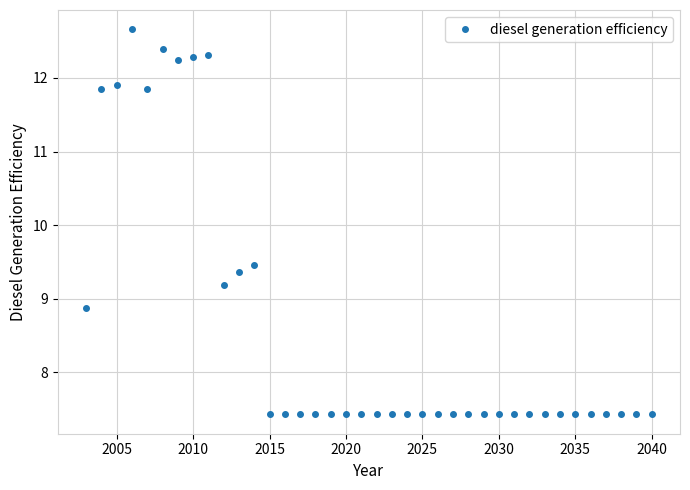

True or false: there are more than 1 points higher than both neighbors.

True